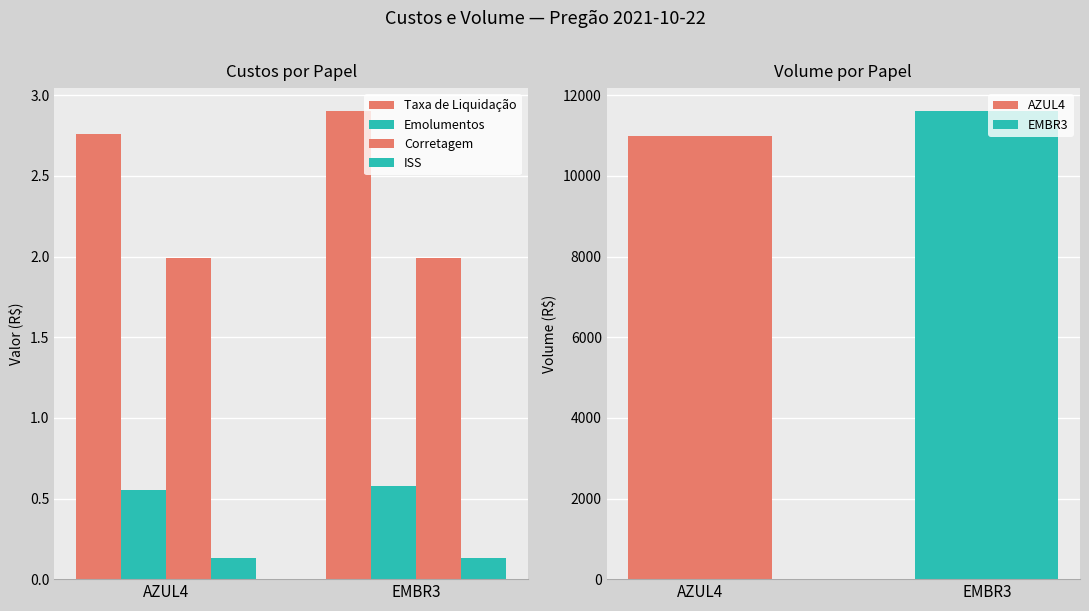

True or false: Taxa de Liquidação has a value of 0.8 at EMBR3.

False